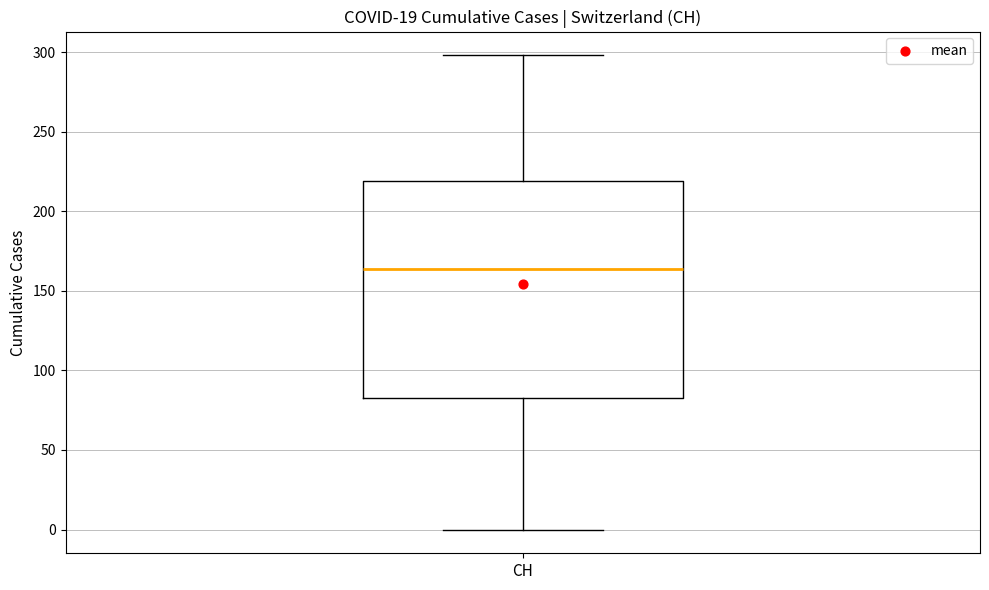

Transcribe this box plot: give where the median line is, the range the box spans, and where the two whiskers end, as read against the y-axis. The values are not printed on the chart, so give them approximately, as read against the axis.

median 165, box 85 to 220, whiskers 0 to 300